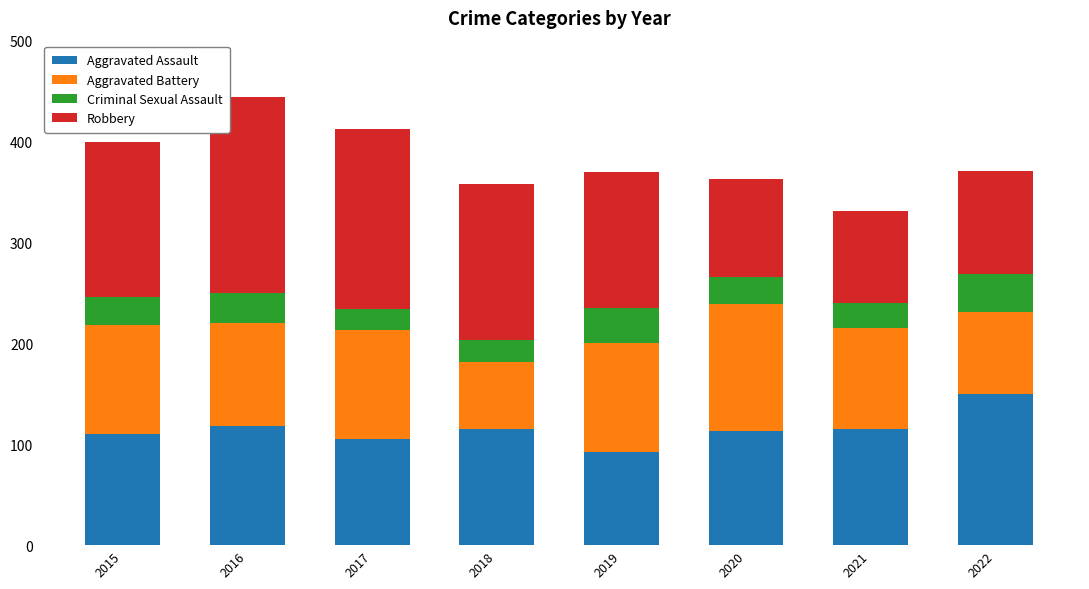

Which category has the lowest value in the Aggravated Assault series?

2019